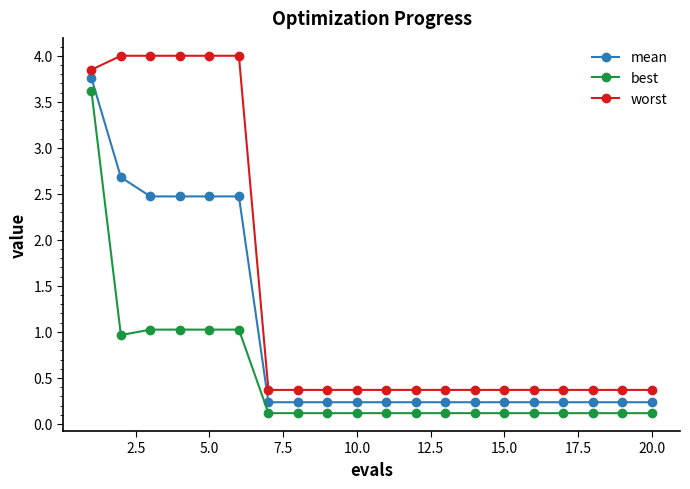

Rank the series by their average value, from lowest to highest.

best, mean, worst